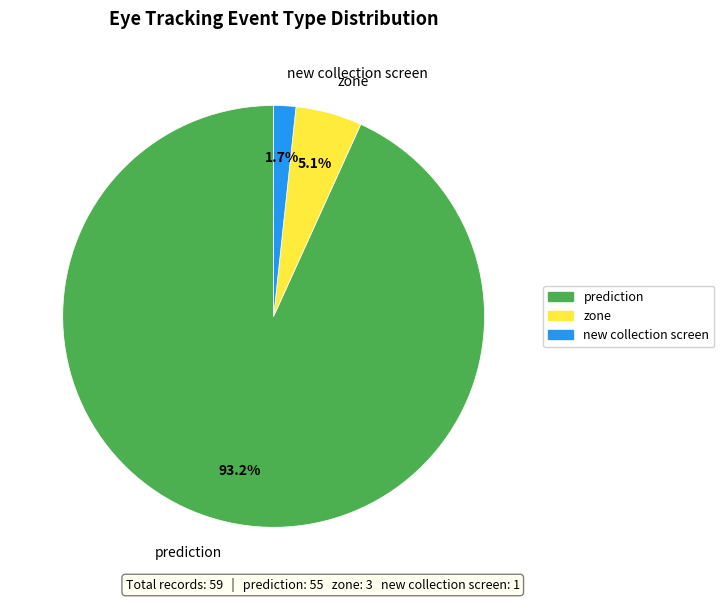

What is the largest slice in the pie chart?

prediction